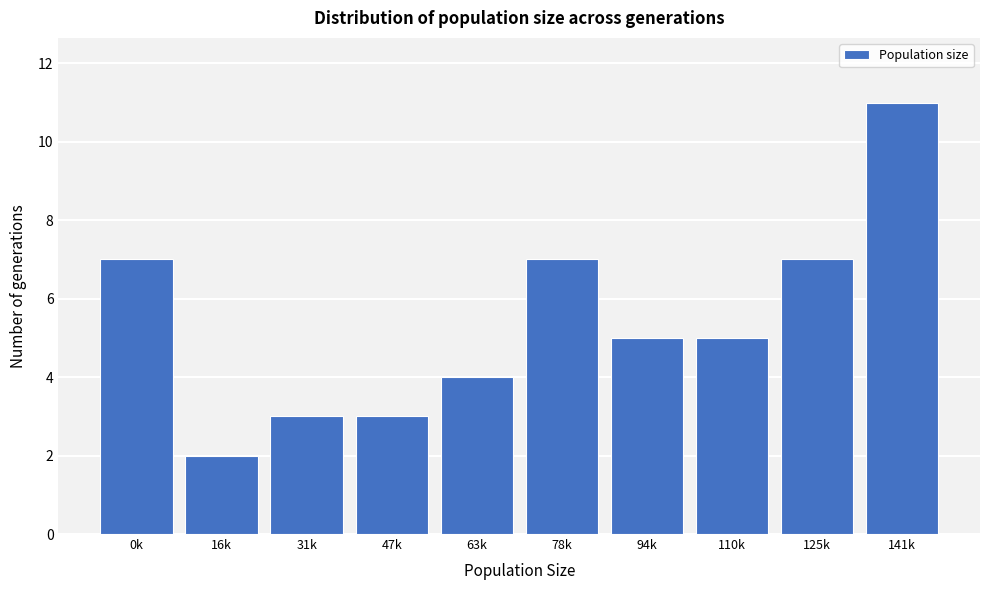

Reading right to left, list all the values displayed in this chart.

141k=11	125k=7	110k=5	94k=5	78k=7	63k=4	47k=3	31k=3	16k=2	0k=7